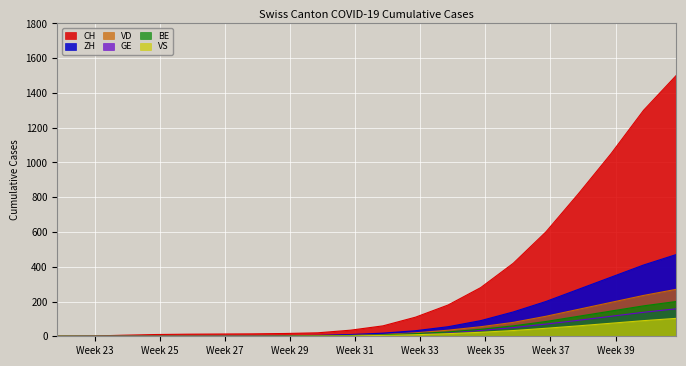

Which series has the widest spread of values?

CH